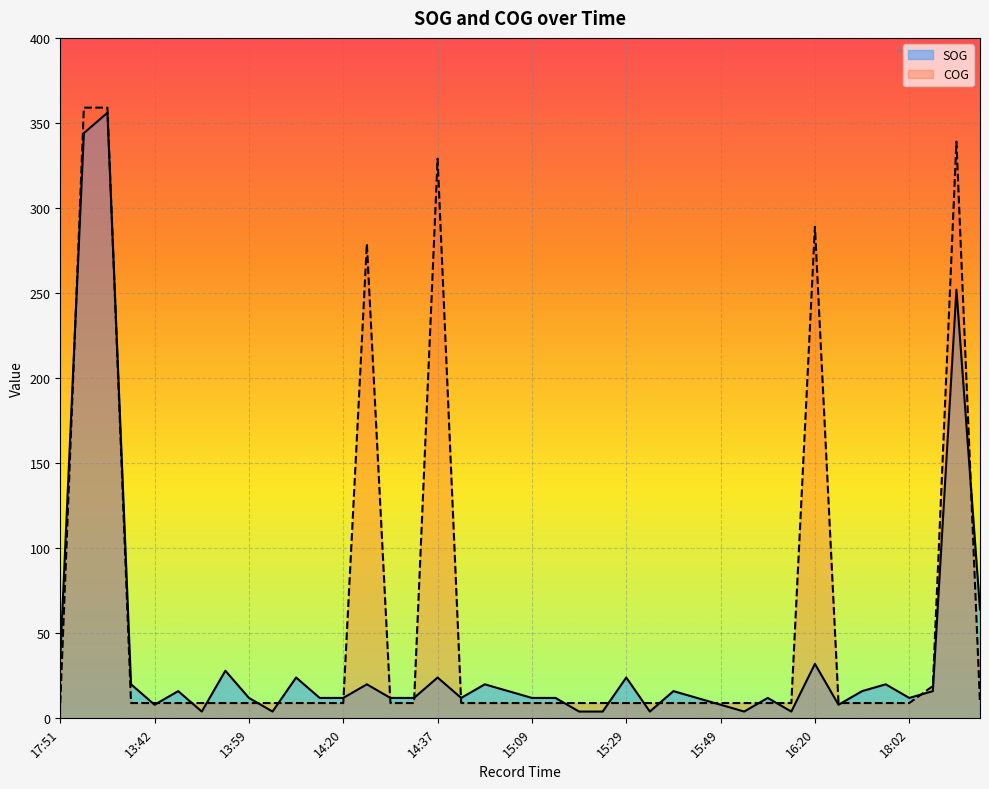

How many categories are shown in the chart?

40